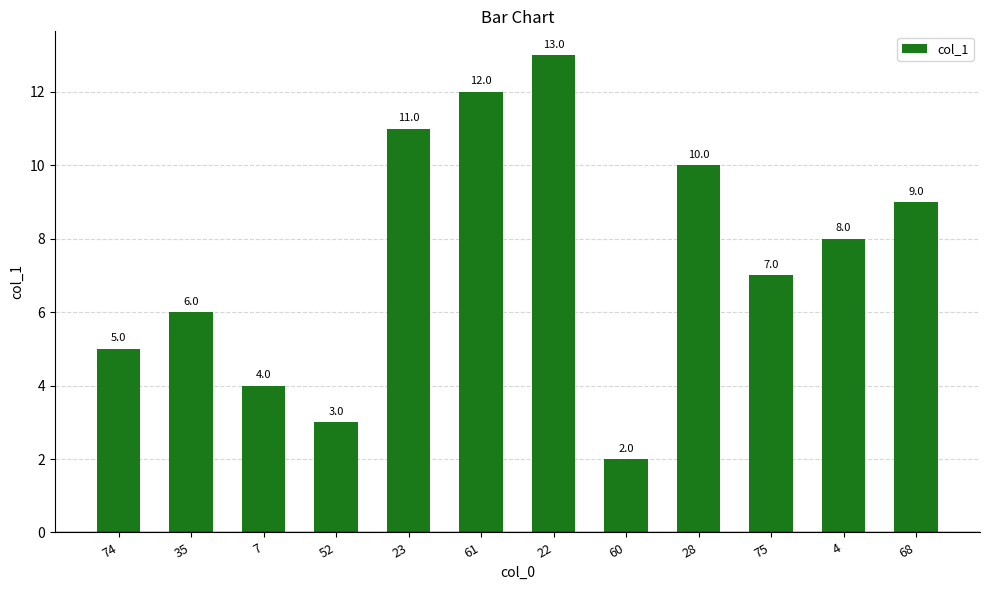

How many data points does each series have?

12